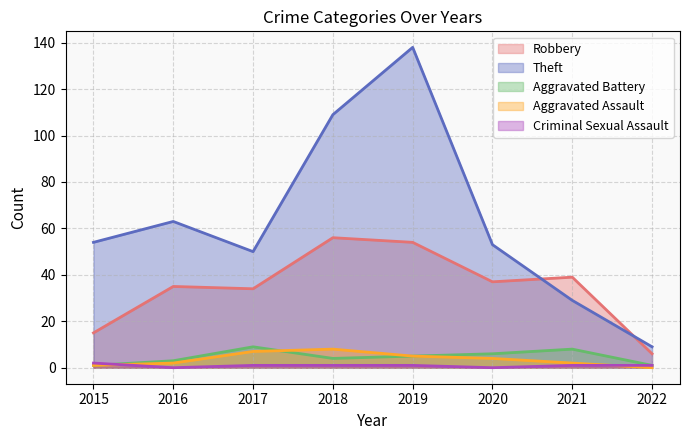

Reading right to left, extract all data points from this chart.

Robbery: 2022=6	2021=39	2020=37	2019=54	2018=56	2017=34	2016=35	2015=15
Theft: 2022=9	2021=29	2020=53	2019=138	2018=109	2017=50	2016=63	2015=54
Aggravated Battery: 2022=1	2021=8	2020=6	2019=5	2018=4	2017=9	2016=3	2015=1
Aggravated Assault: 2022=0	2021=2	2020=4	2019=5	2018=8	2017=7	2016=2	2015=1
Criminal Sexual Assault: 2022=1	2021=1	2020=0	2019=1	2018=1	2017=1	2016=0	2015=2